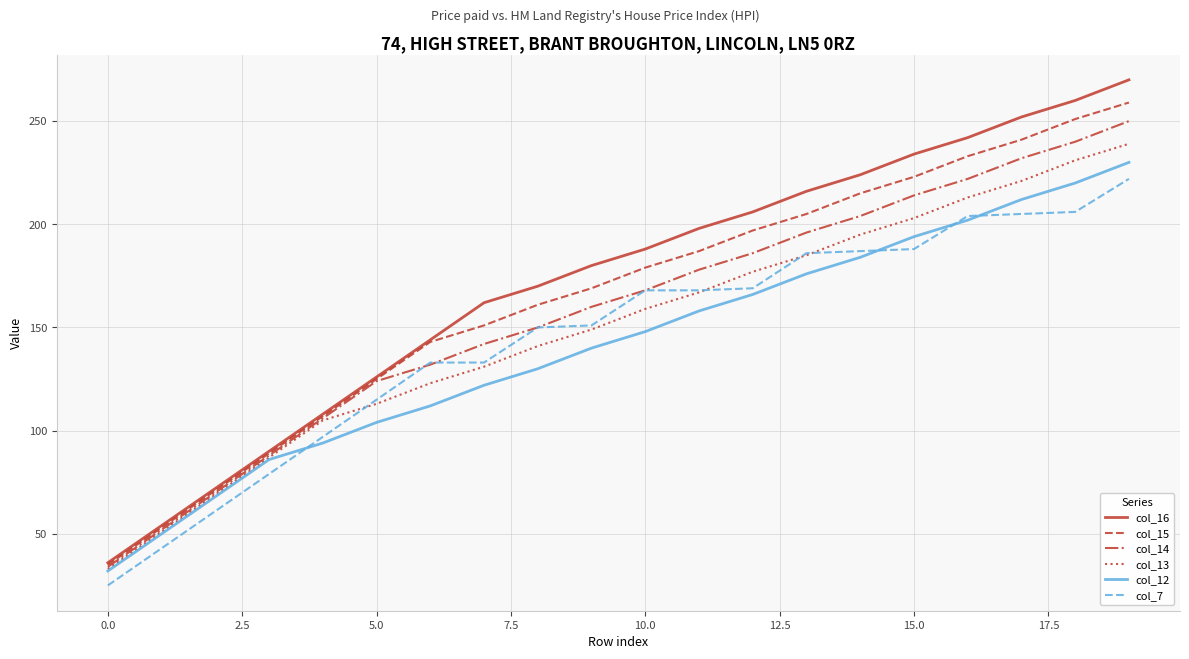

True or false: col_16 and col_7 intersect in this chart.

False